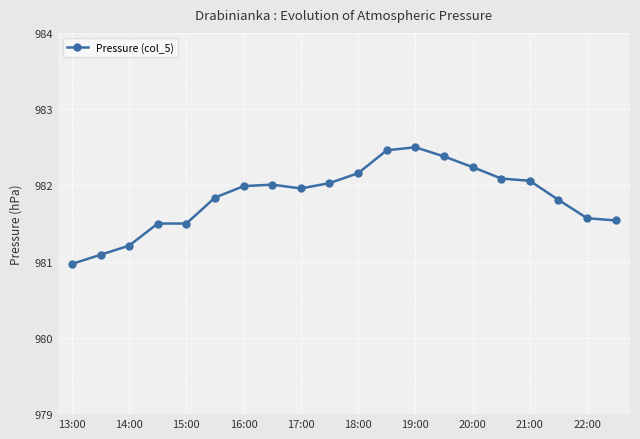

What is the value of the 12th point from the left?

982.5